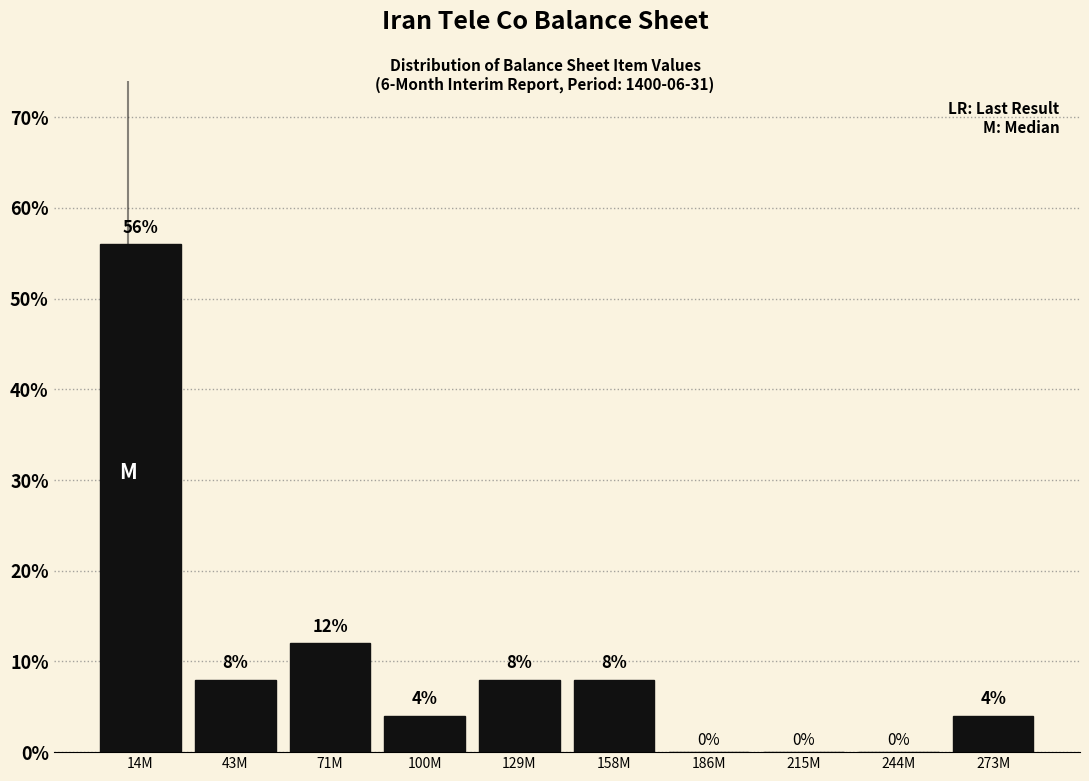

Reading left to right, transcribe all the data shown in this chart.

14M=56.0	43M=8.0	71M=12.0	100M=4.0	129M=8.0	158M=8.0	186M=0.0	215M=0.0	244M=0.0	273M=4.0